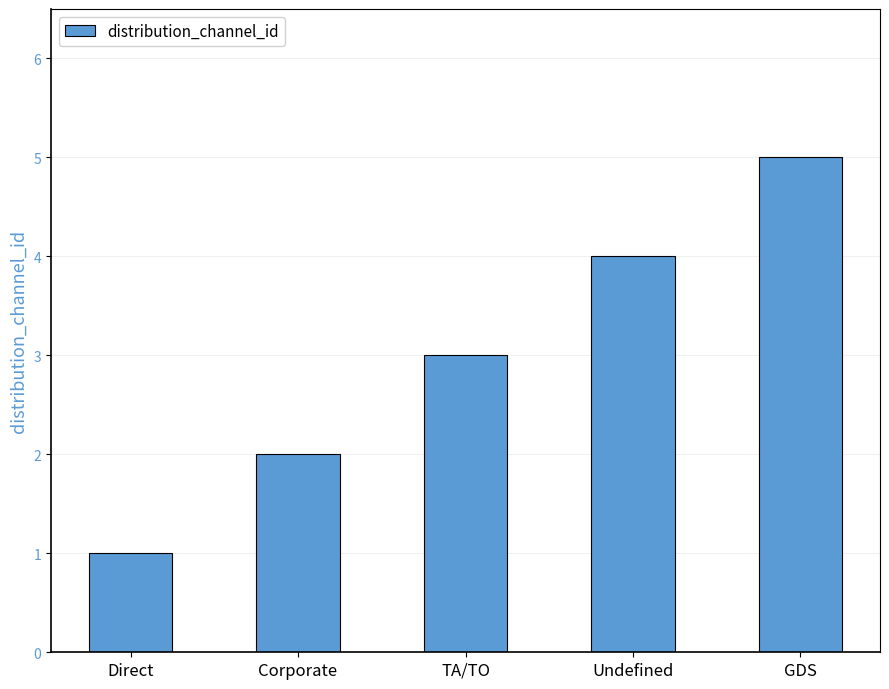

List the labels in order of value, largest first.

GDS, Undefined, TA/TO, Corporate, Direct